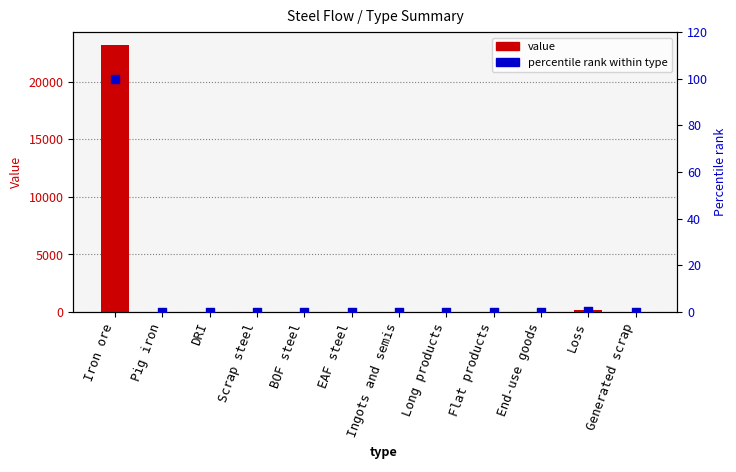

Which series has the largest total across all categories?

value